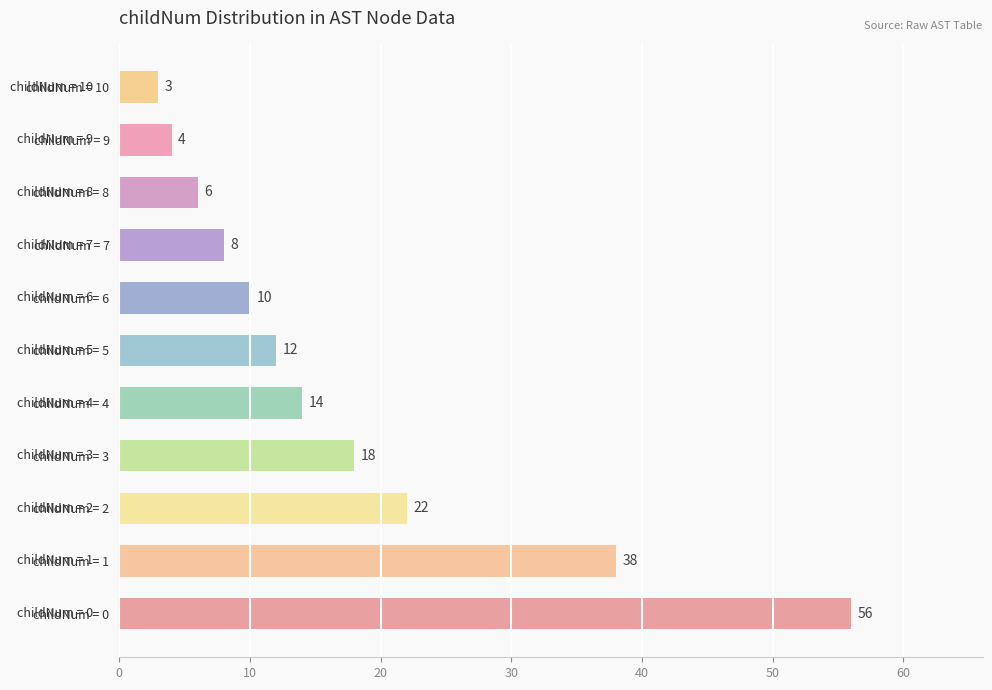

Reading top to bottom, transcribe all the data shown in this chart.

3	4	6	8	10	12	14	18	22	38	56